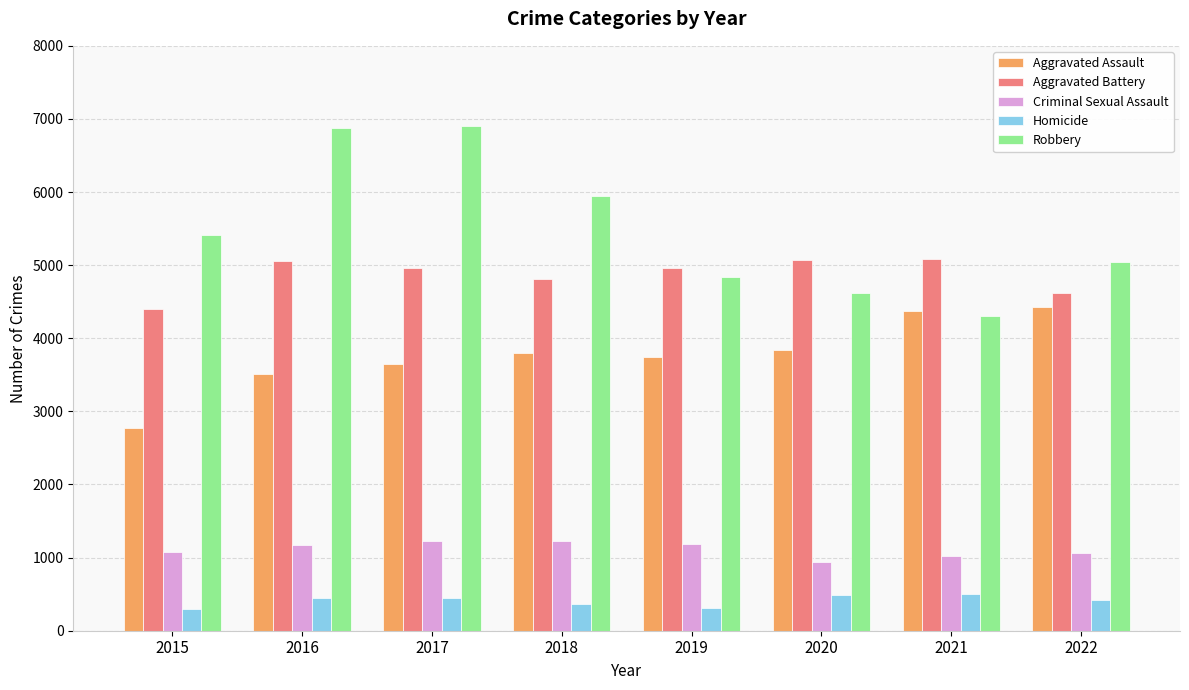

Which series has the largest range (max minus min)?

Robbery